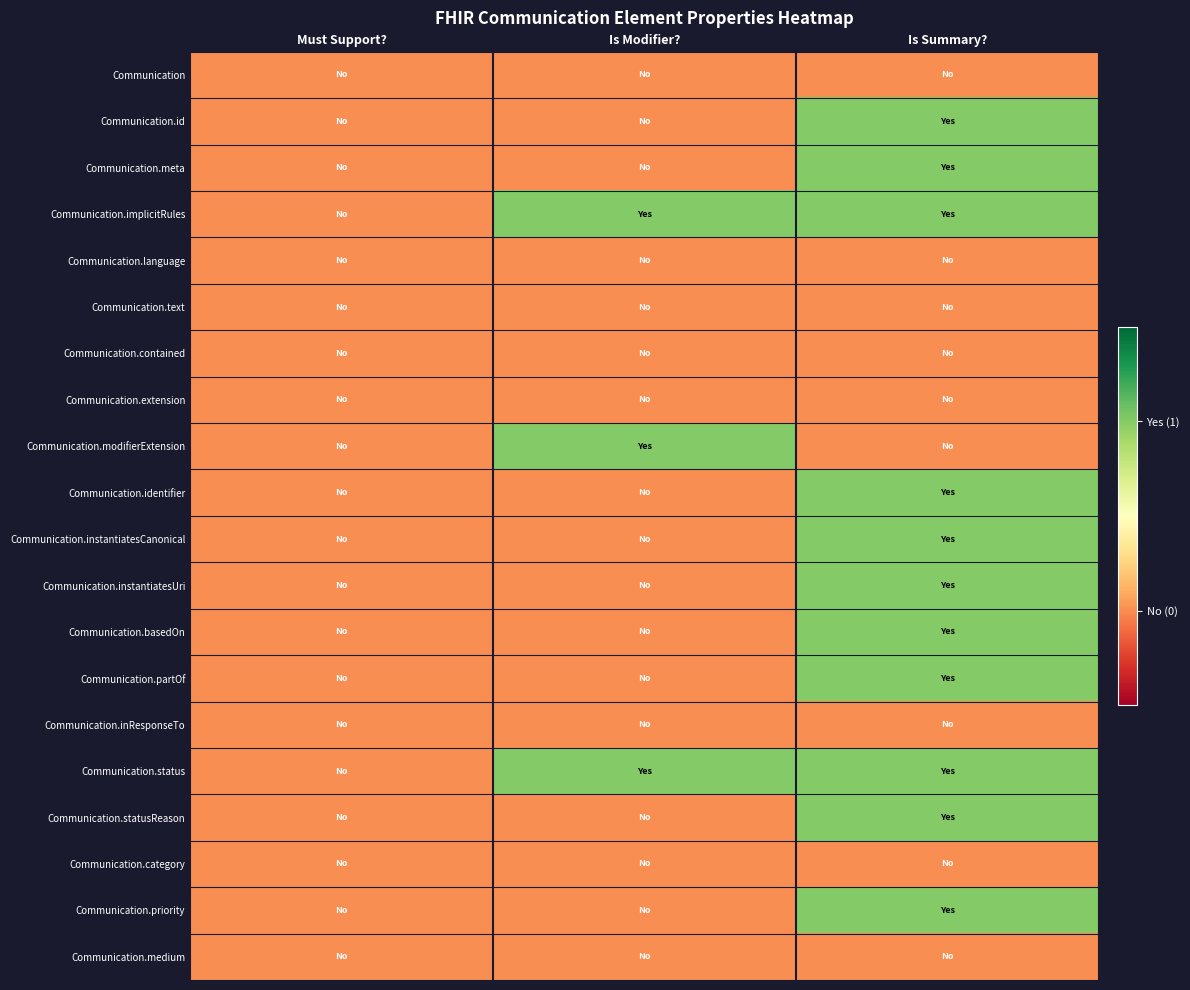

What is the difference between the highest and lowest values at Is Modifier??

1